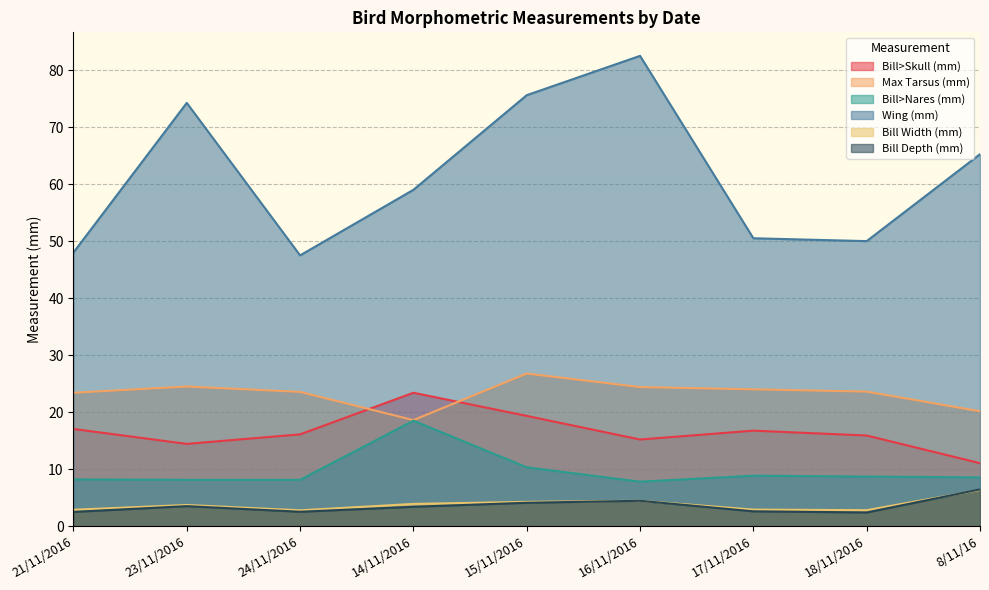

The Bill Width (mm) series shows 6.8 at 14/11/2016. True or false?

False